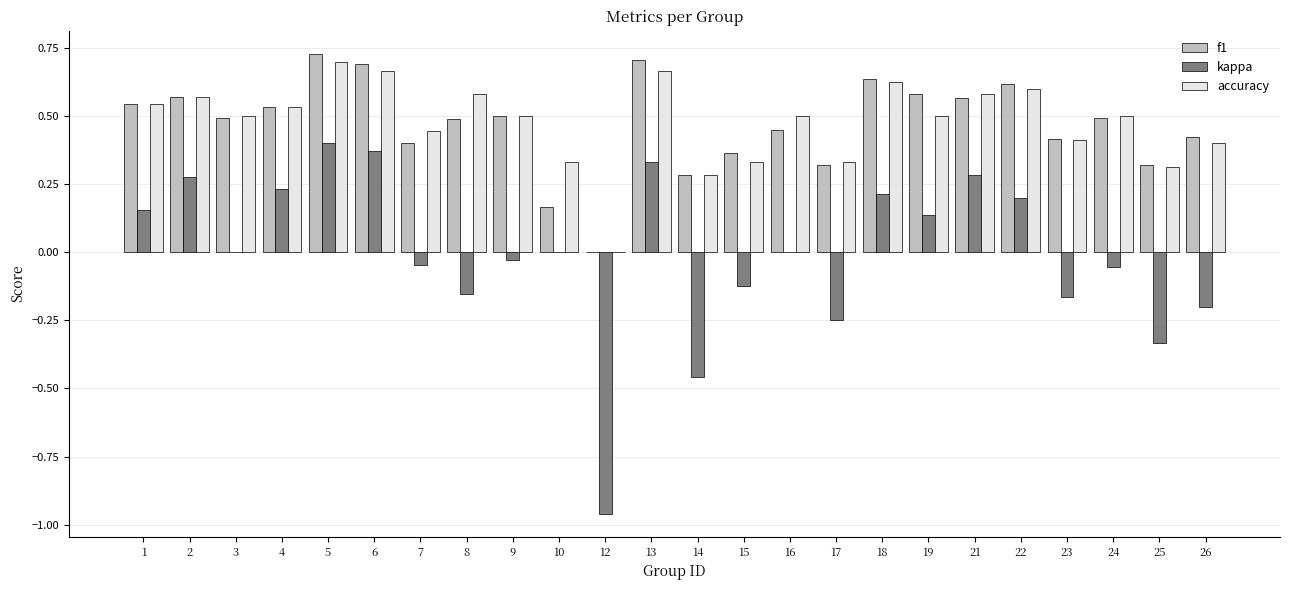

What is the sum of all f1 values?

11.3